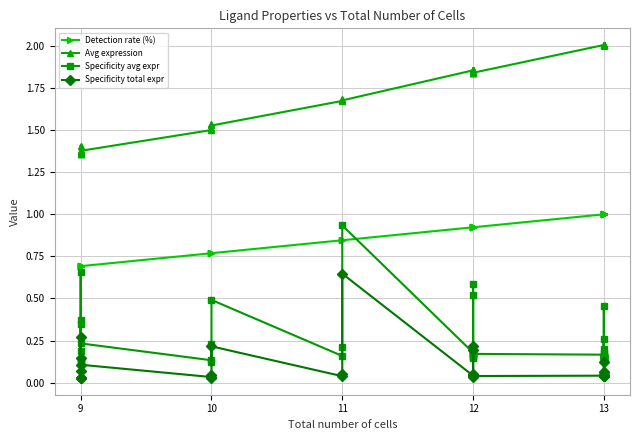

Read the Specificity avg expr value at 9.

0.2